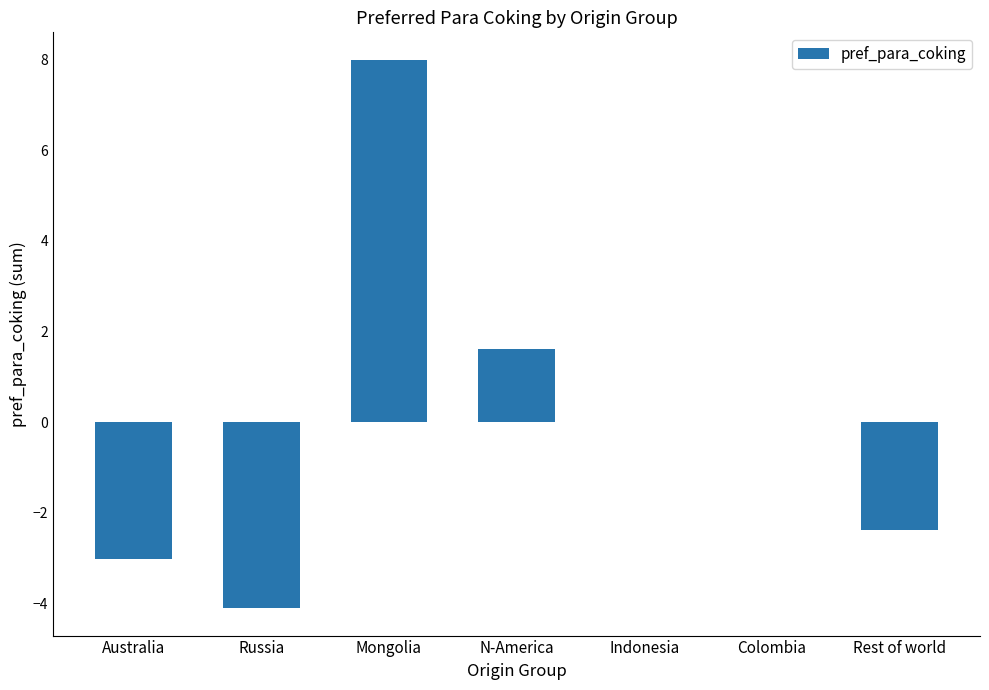

Reading right to left, extract all data points from this chart.

-2.4	0.0	0.0	1.6	8.0	-4.1	-3.0